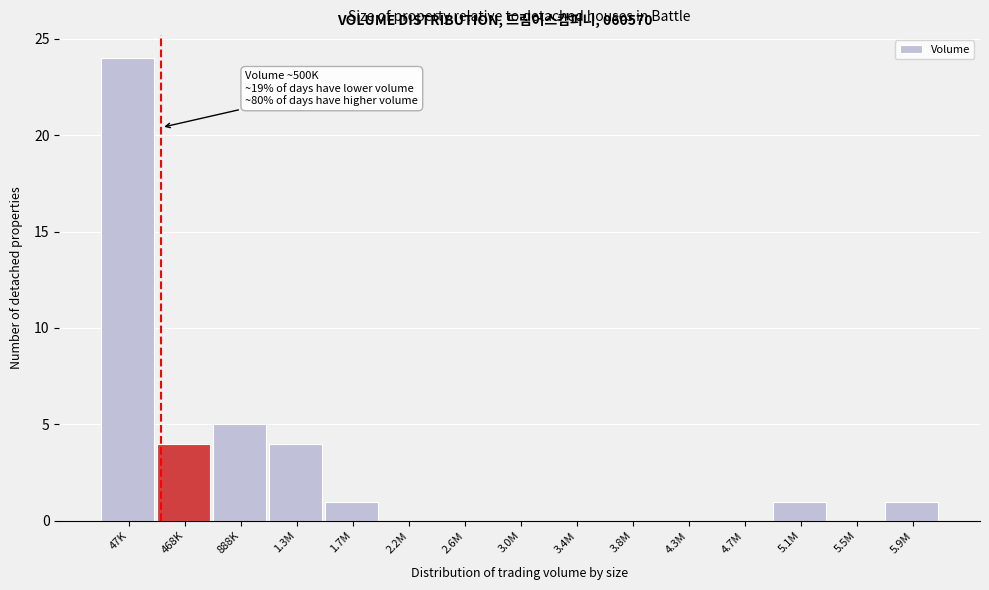

Reading left to right, list all the values displayed in this chart.

47K=24	468K=4	888K=5	1.3M=4	1.7M=1	2.2M=0	2.6M=0	3.0M=0	3.4M=0	3.8M=0	4.3M=0	4.7M=0	5.1M=1	5.5M=0	5.9M=1